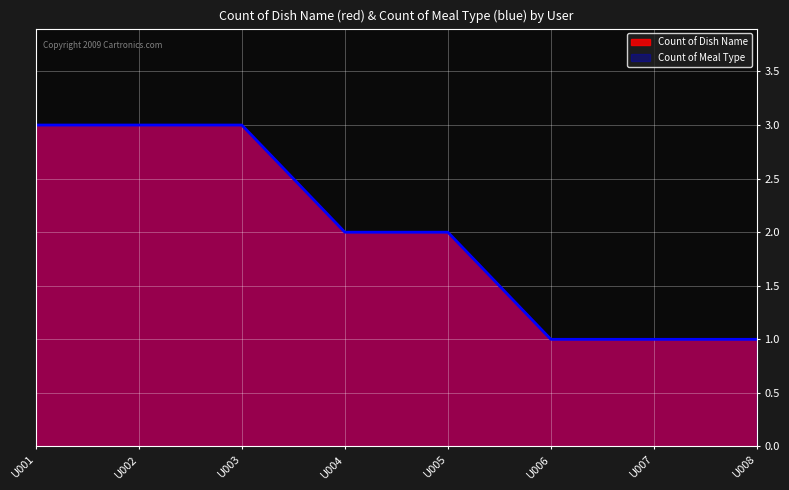

What is the greatest value displayed?

3